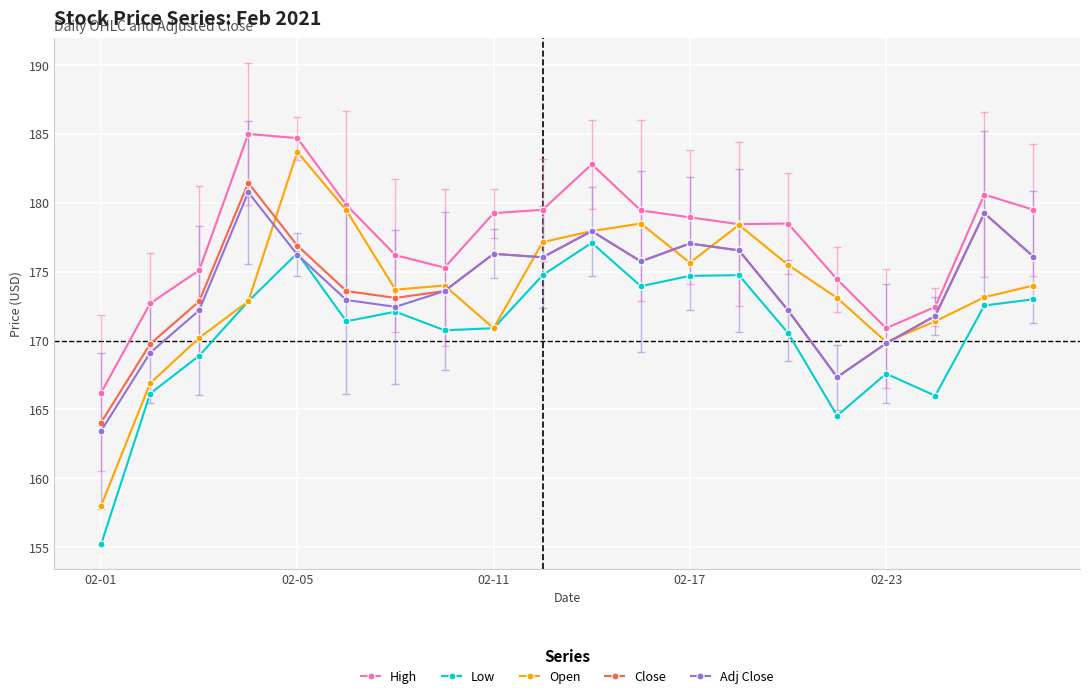

What is the greatest value displayed?

185.0